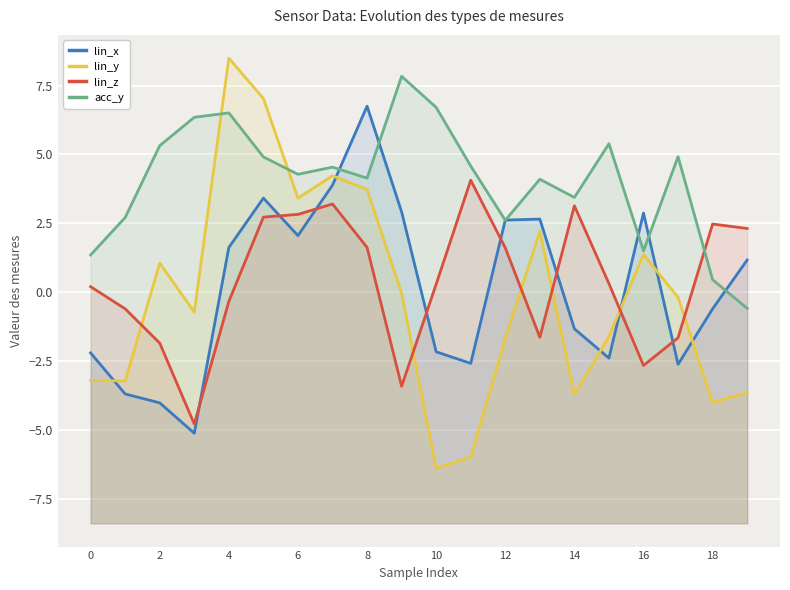

How many values in lin_z are below zero?

8